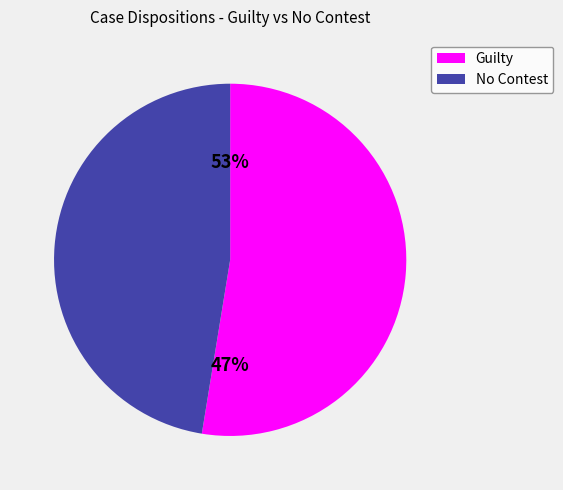

Count the number of slices in the pie.

2